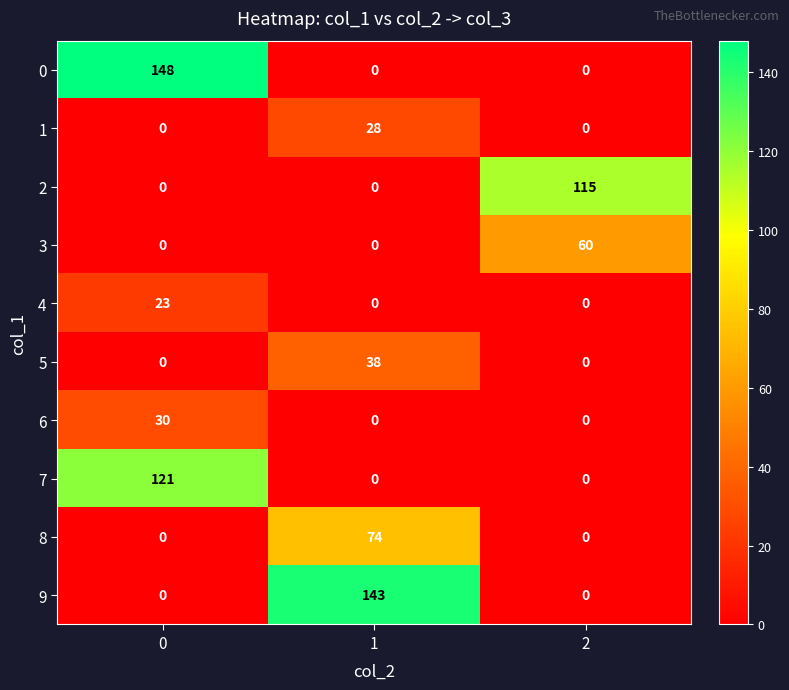

What is the maximum value shown in the chart?

148